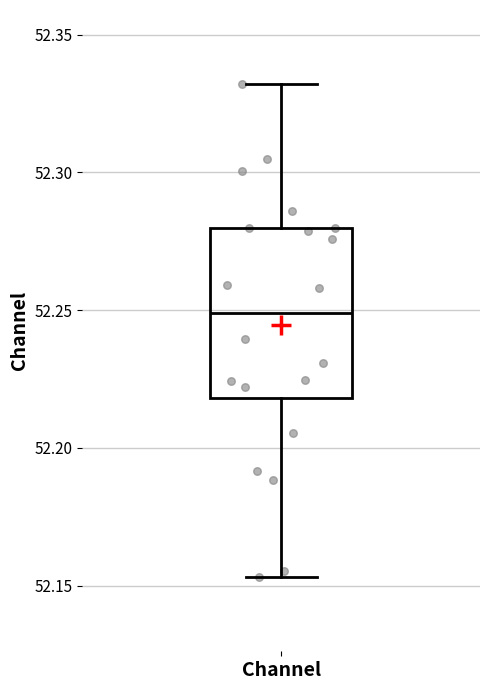

Where is the upper edge of the box for Channel on the y-axis? The values are not printed on the chart, so give them approximately, as read against the axis.

52.280